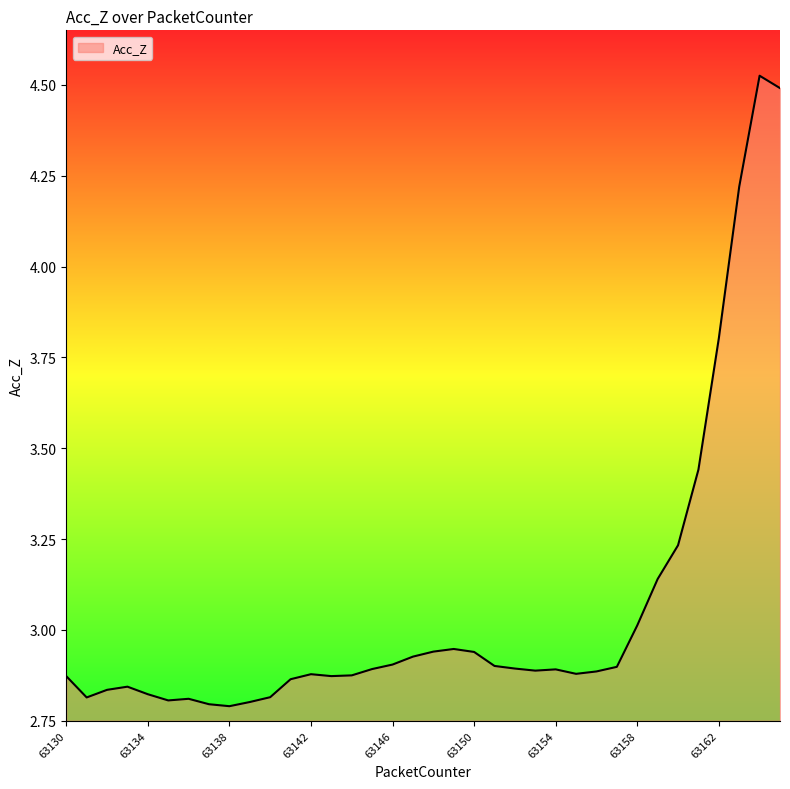

What is the difference between the maximum and minimum values?

1.7